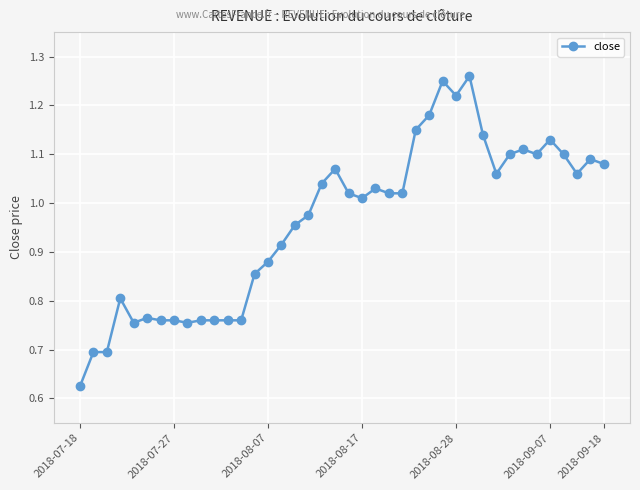

Is this an area chart (filled region under the line)?

No